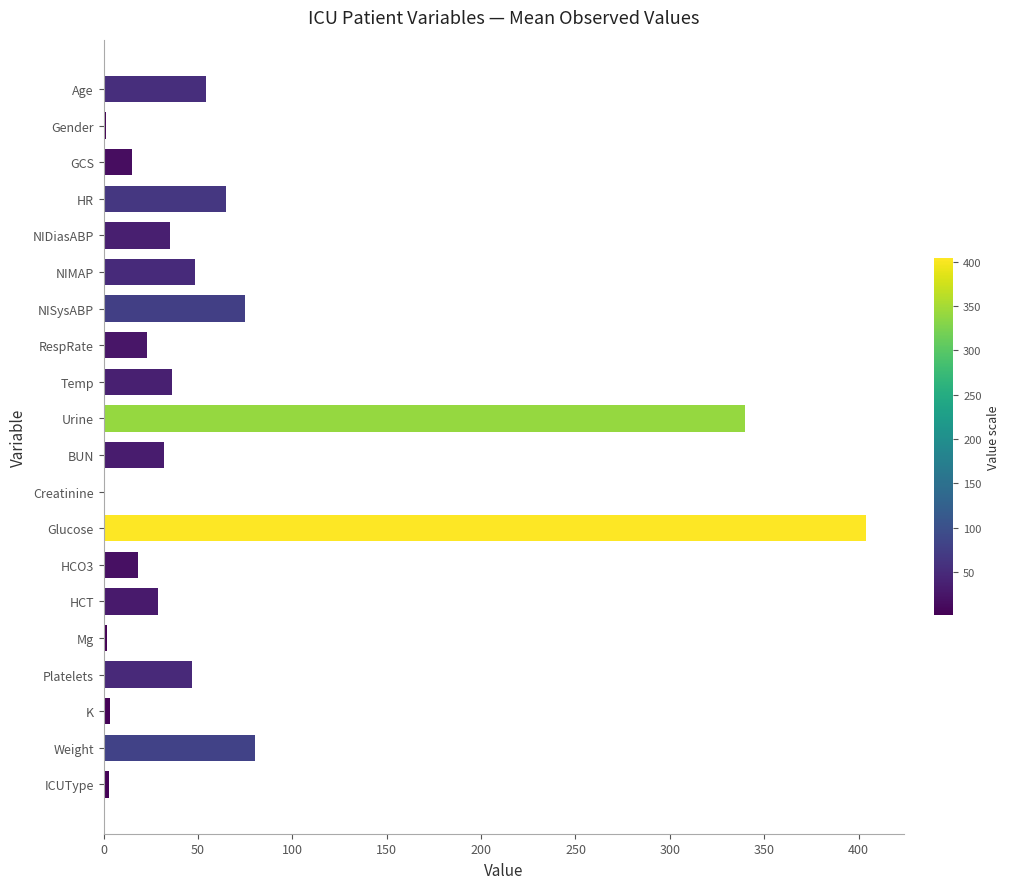

What is the sum of all values?

1311.9